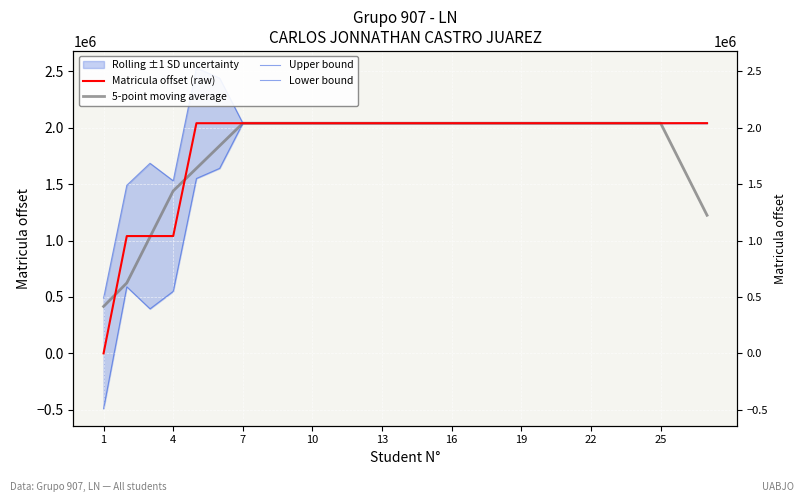

True or false: Matricula offset (raw) has a value of 2039517.0 at 22.

True